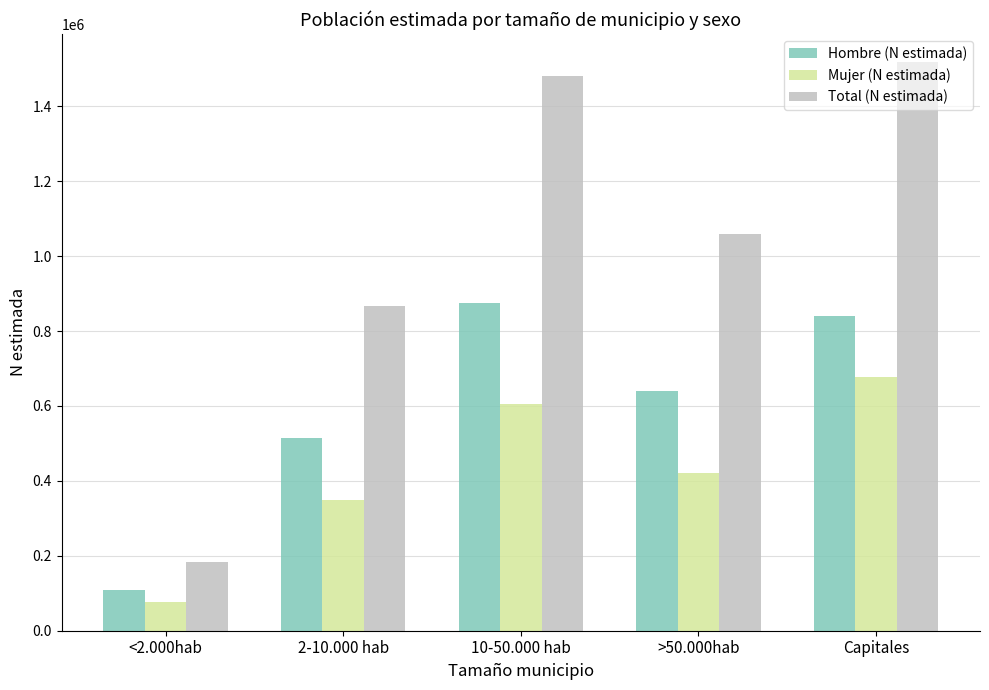

At which label does Mujer (N estimada) reach its peak?

Capitales